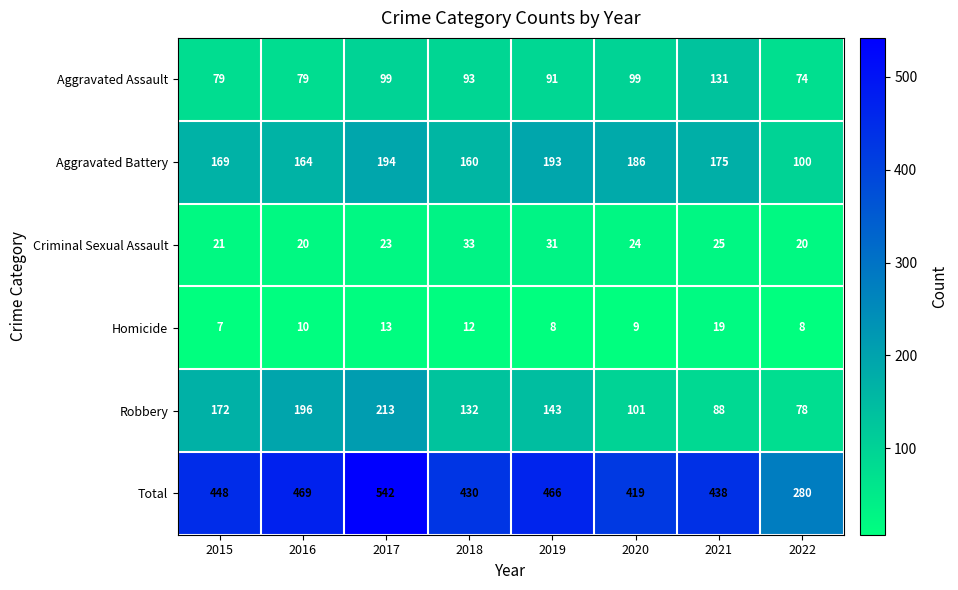

List the series in order of their peak value, highest first.

Total, Robbery, Aggravated Battery, Aggravated Assault, Criminal Sexual Assault, Homicide